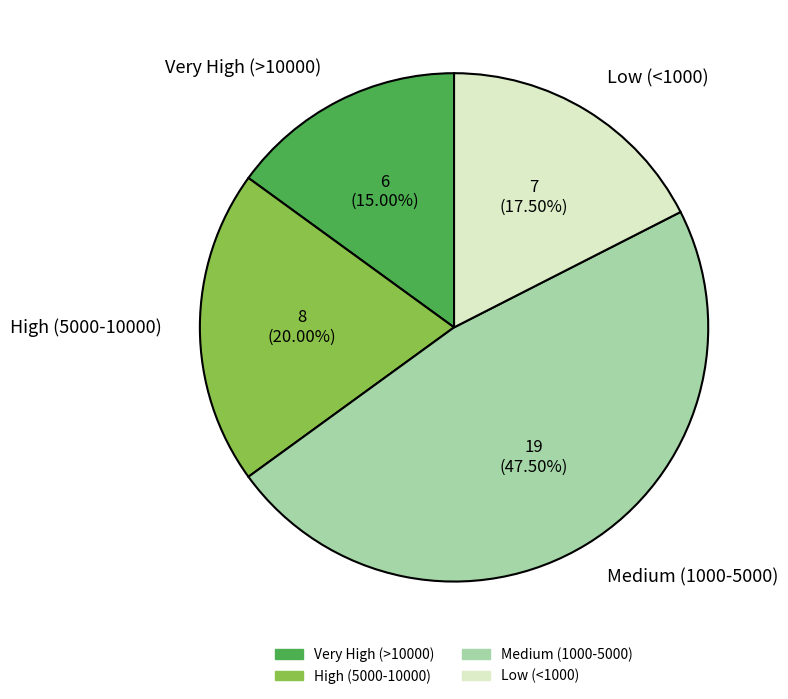

Which category has the biggest portion of the pie?

Medium (1000-5000)